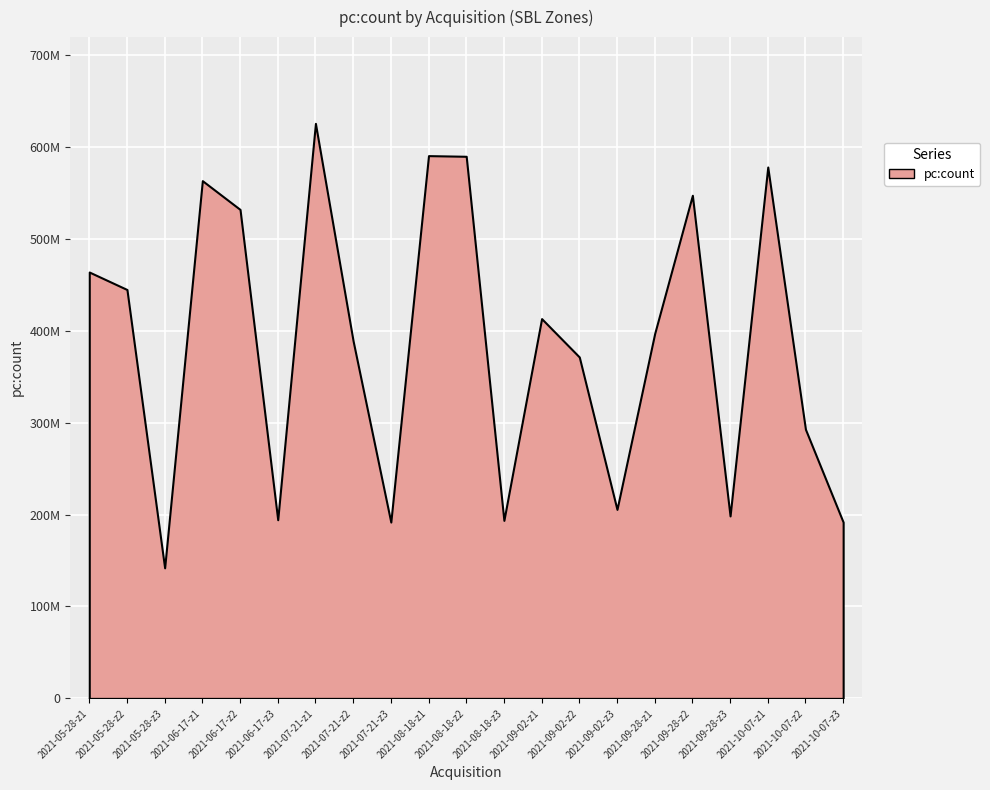

Approximately how many times larger is the value at 2021-07-21-z2 compared to 2021-05-28-z2?

0.9